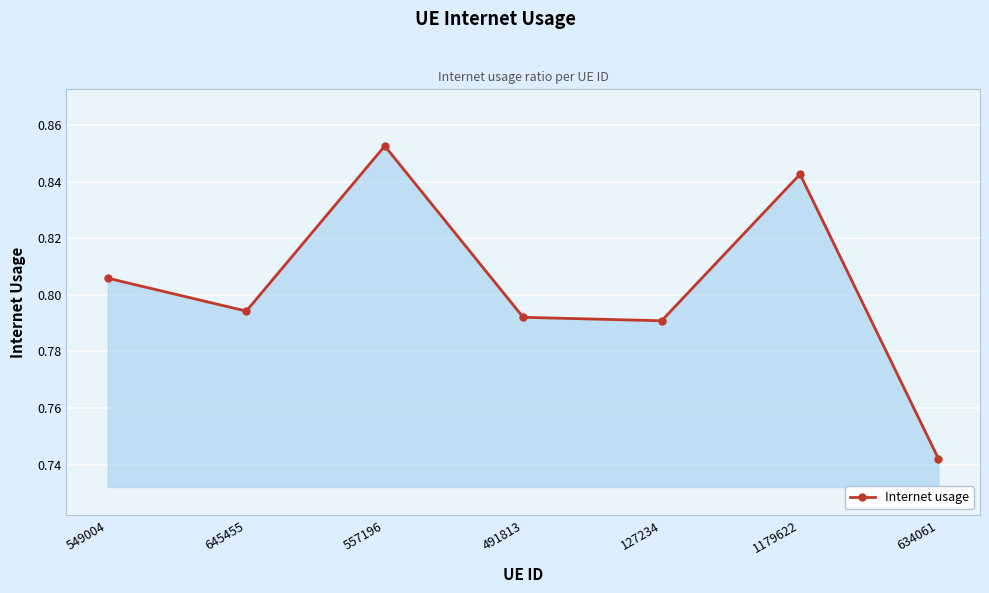

How many categories are shown in the chart?

7